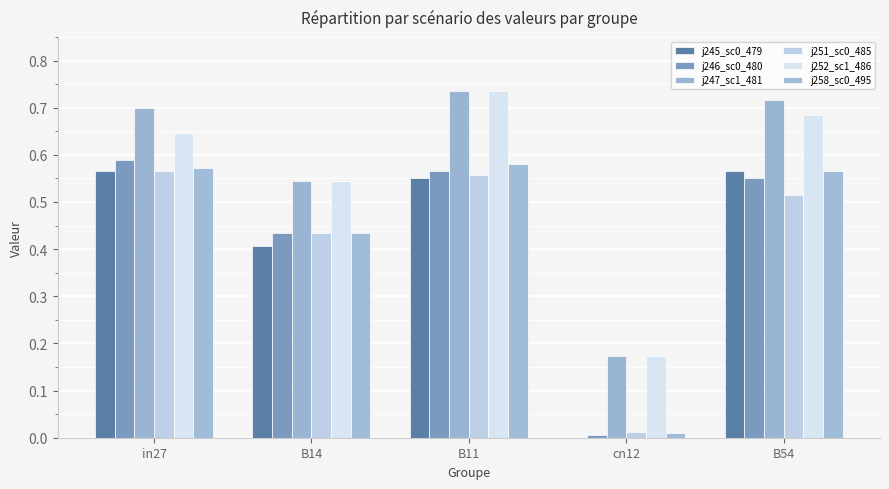

How many groups of bars are there?

5